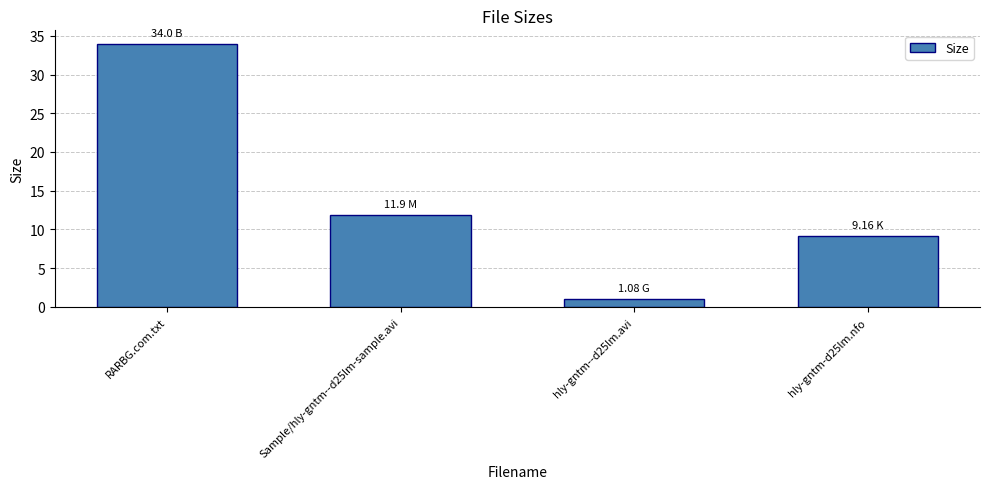

What is the difference between the second highest and minimum values?

10.8